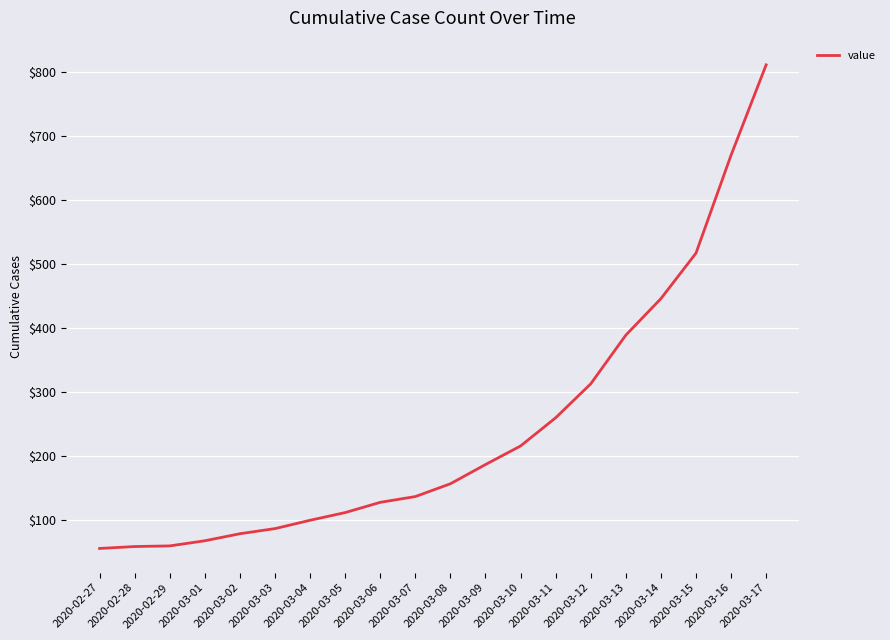

What is the difference between the values at 2020-03-02 and 2020-03-07?

58